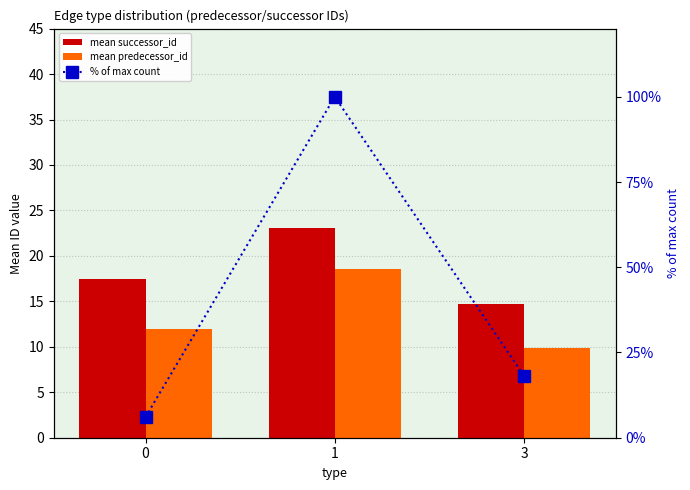

What is the difference between the highest and lowest values at 3?

8.3